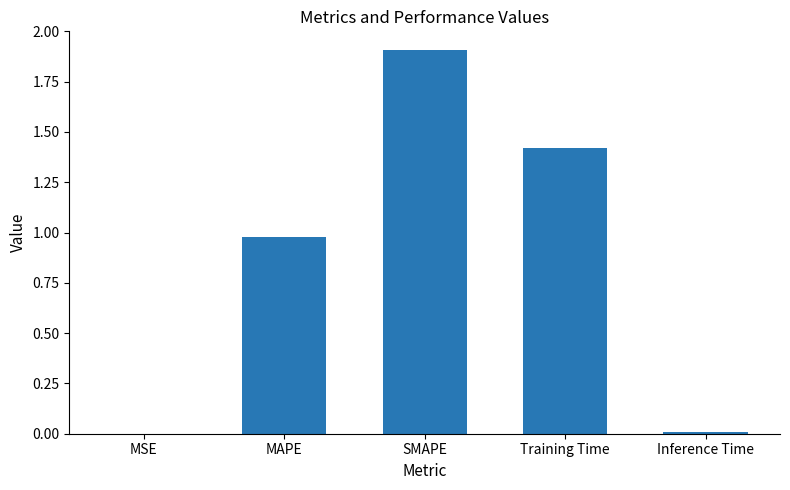

What is the sum of all values?

4.3